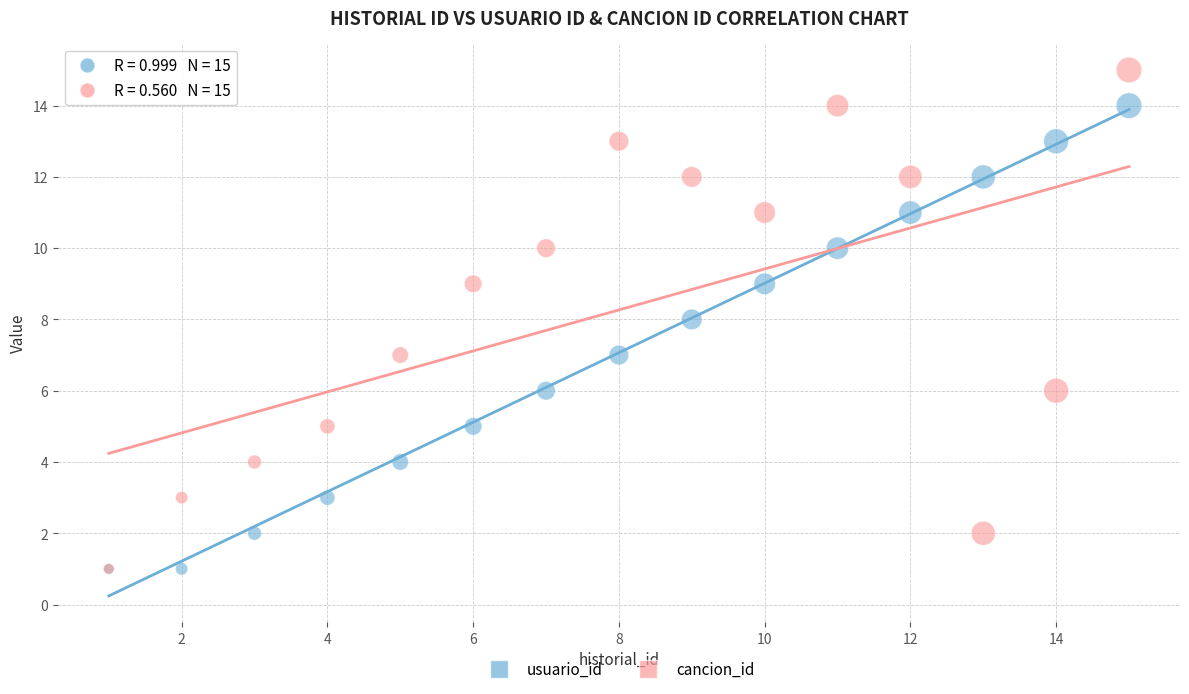

What are all the series names shown in the legend?

usuario_id, cancion_id